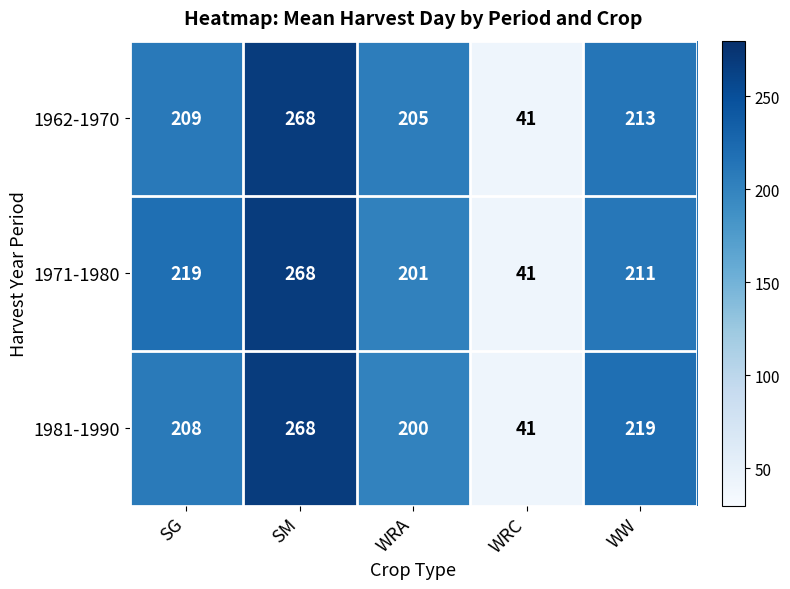

Rank the categories by 1981-1990 value from lowest to highest.

WRC, WRA, SG, WW, SM